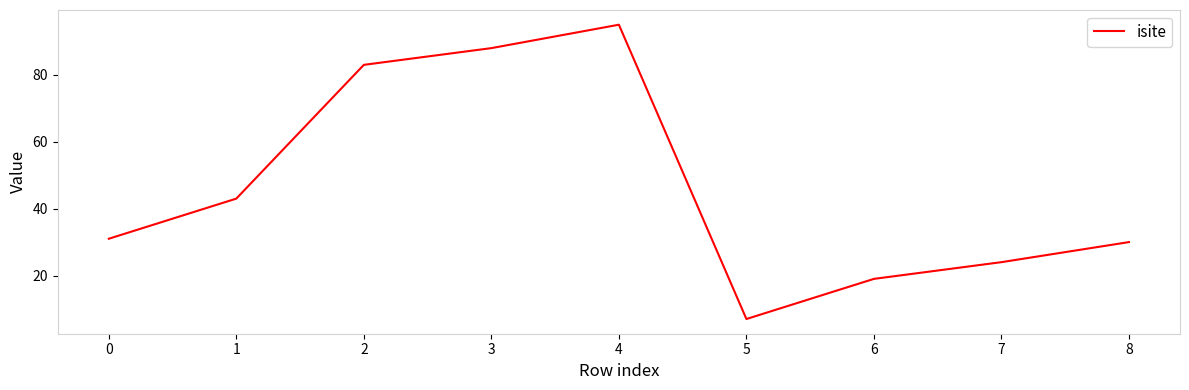

Rank the categories by value from lowest to highest.

5, 6, 7, 8, 0, 1, 2, 3, 4